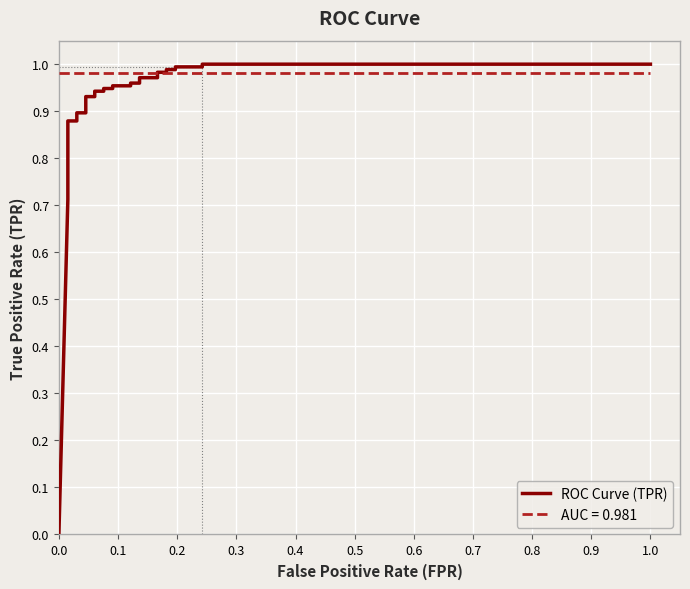

How many positive values are there?

27